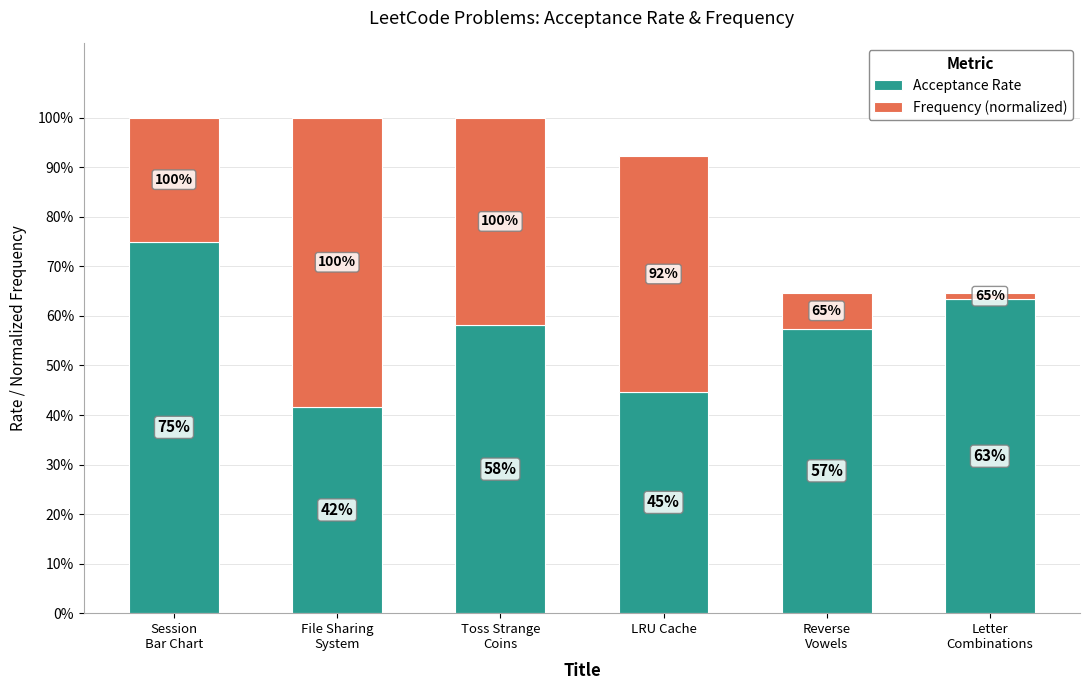

What is the label of the 1st bar from the right?

Letter
Combinations